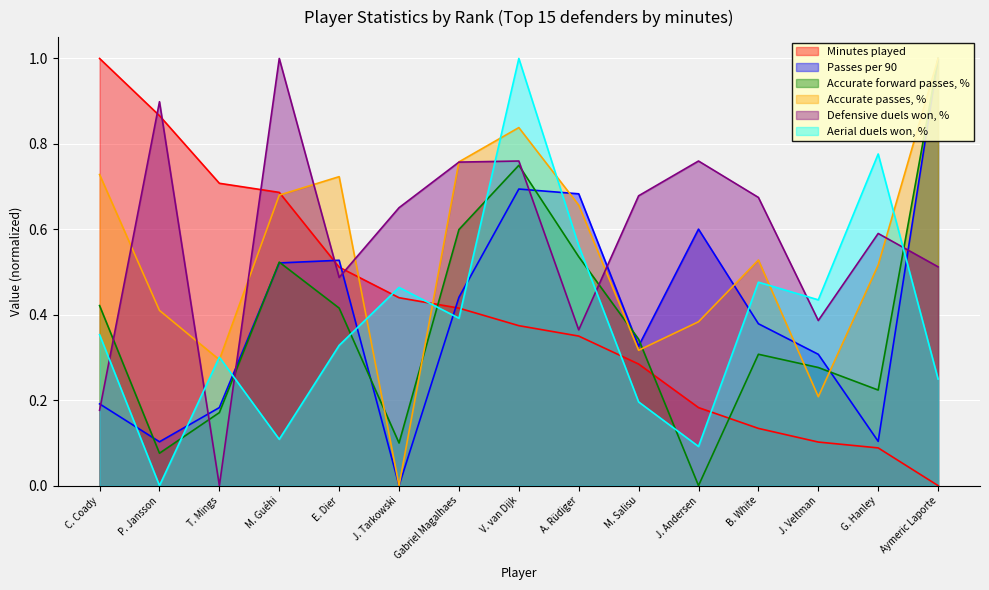

What is the maximum value shown in the chart?

1.0